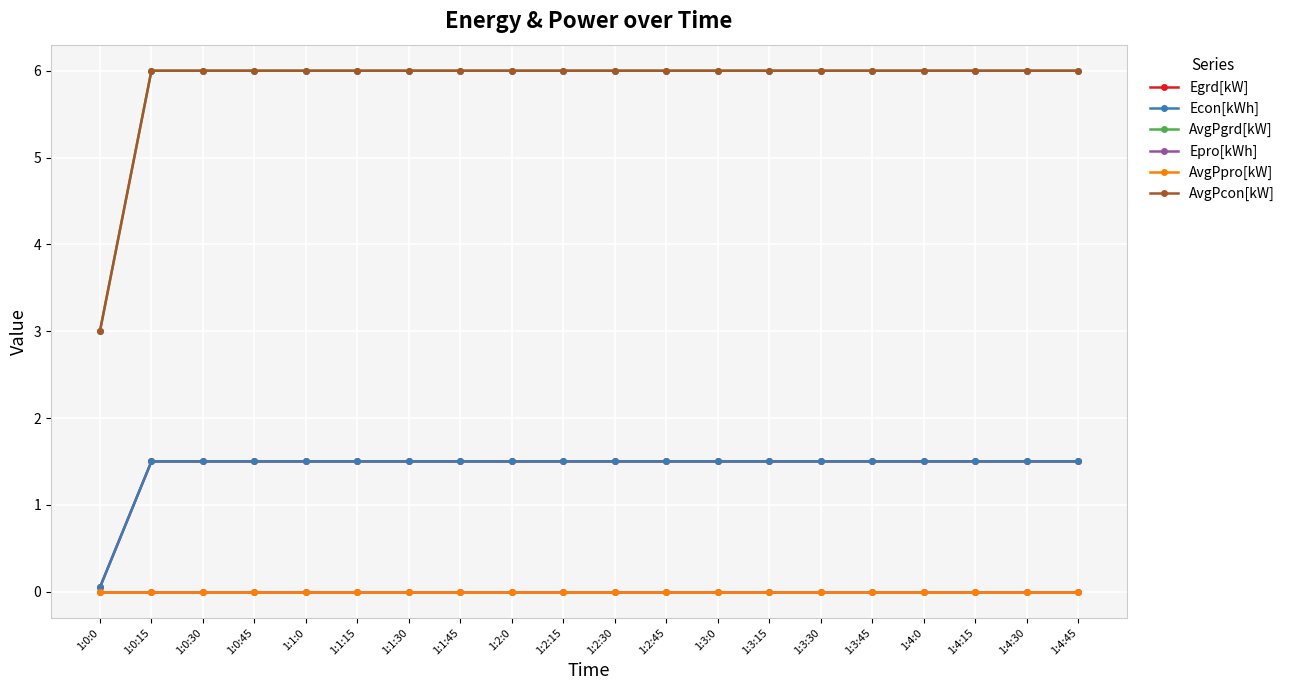

Does the chart display data point markers on the line(s)?

Yes